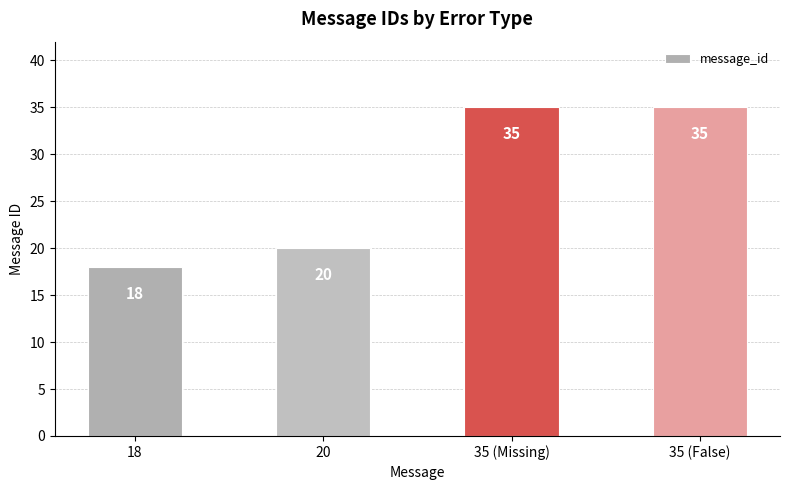

What is the label of the 1st bar from the right?

35 (False)